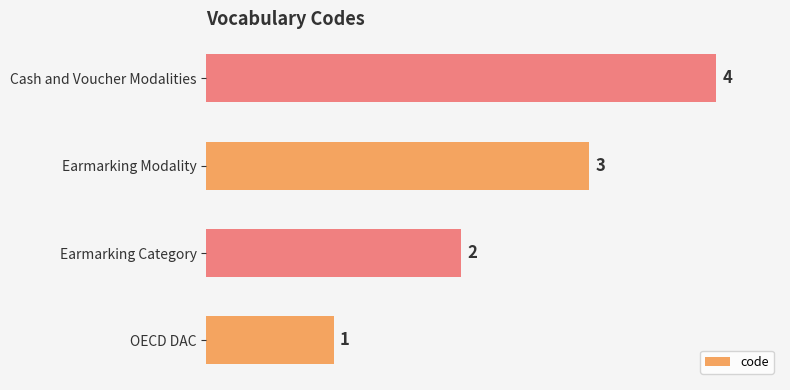

What is the approximate value at Earmarking Modality?

3